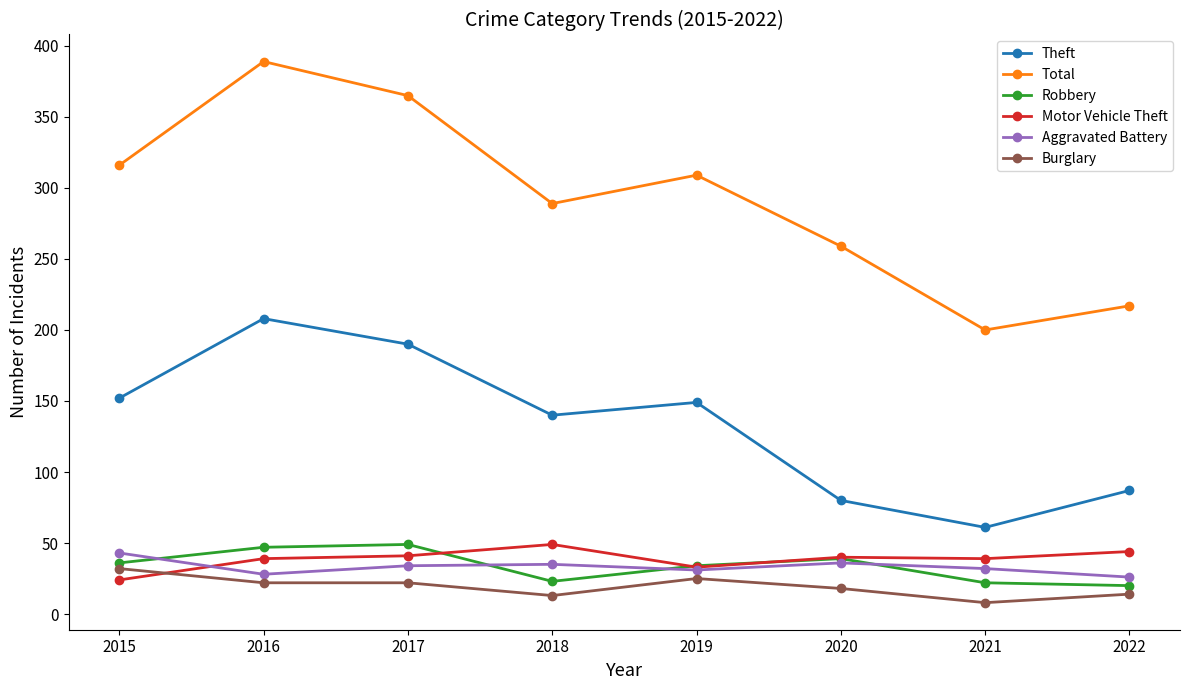

What is the total value across all series at 2018?

549